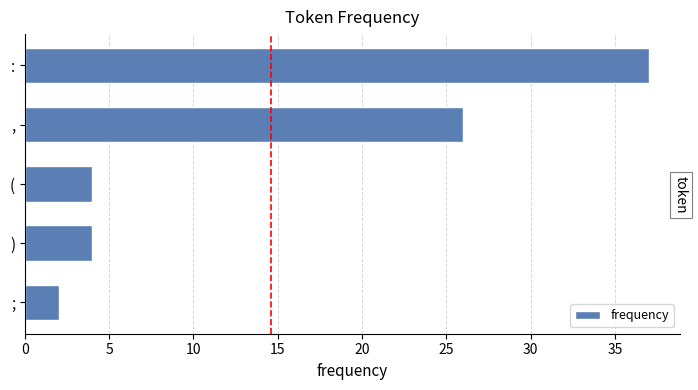

What is the minimum value shown in the chart?

2